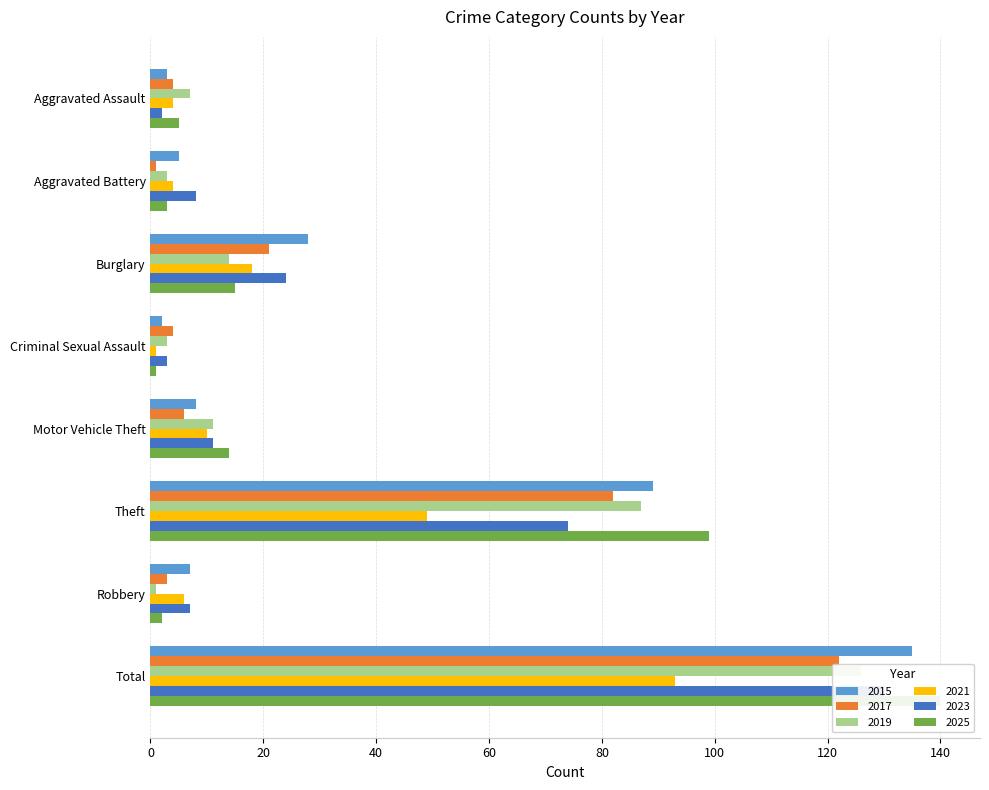

What are all the series names shown in the legend?

2015, 2017, 2019, 2021, 2023, 2025